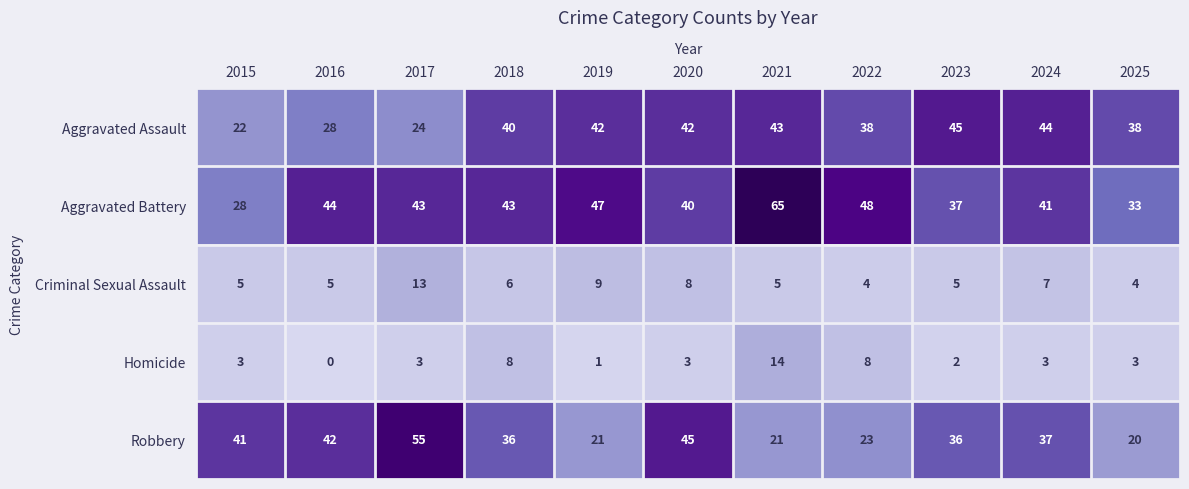

At which label does Aggravated Battery first exceed 43?

2016